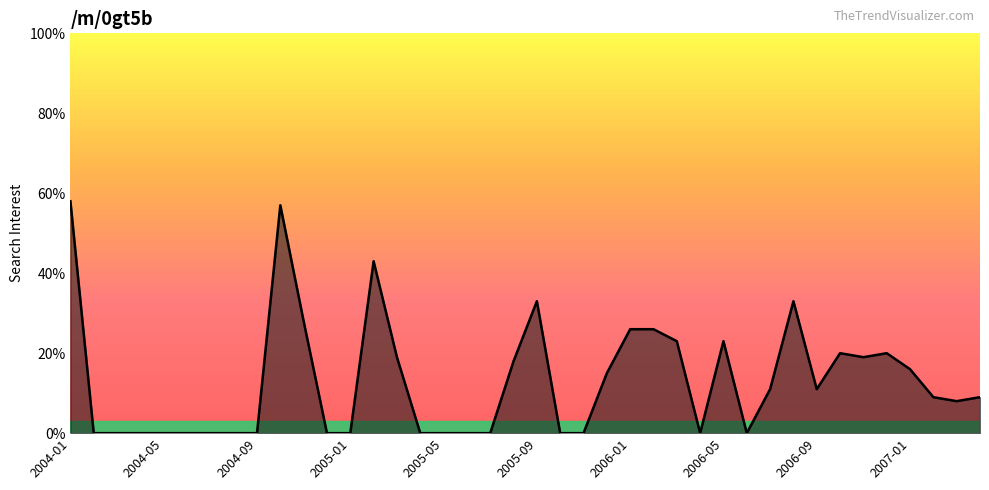

What is the maximum value shown in the chart?

58